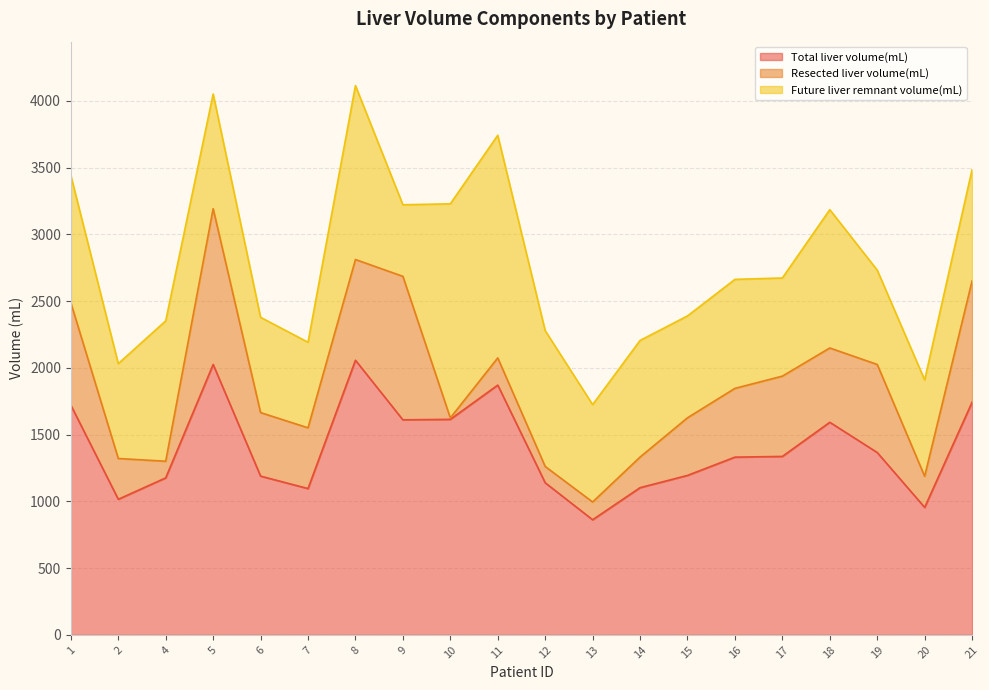

What is the difference between the highest and lowest values at 19?

706.7